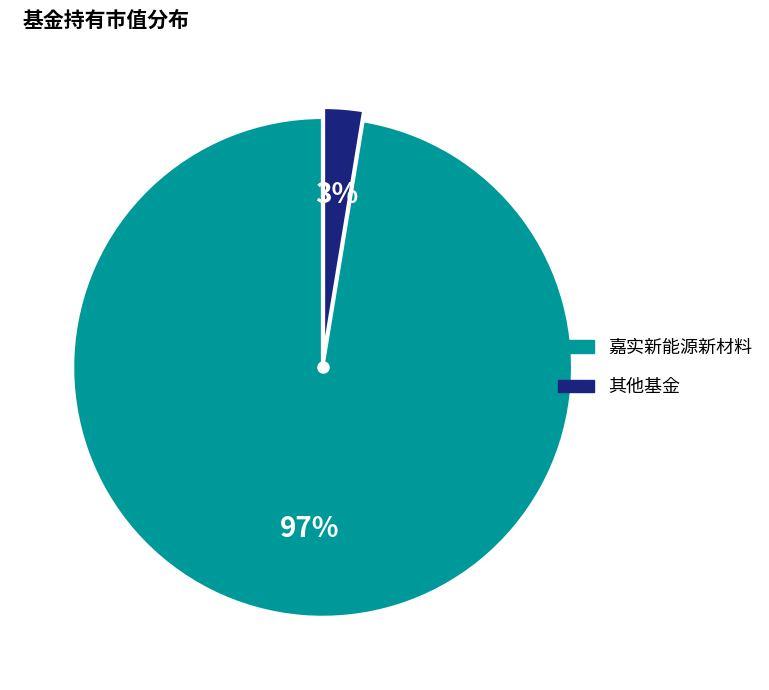

True or false: 嘉实新能源新材料 accounts for 97% of the total.

True